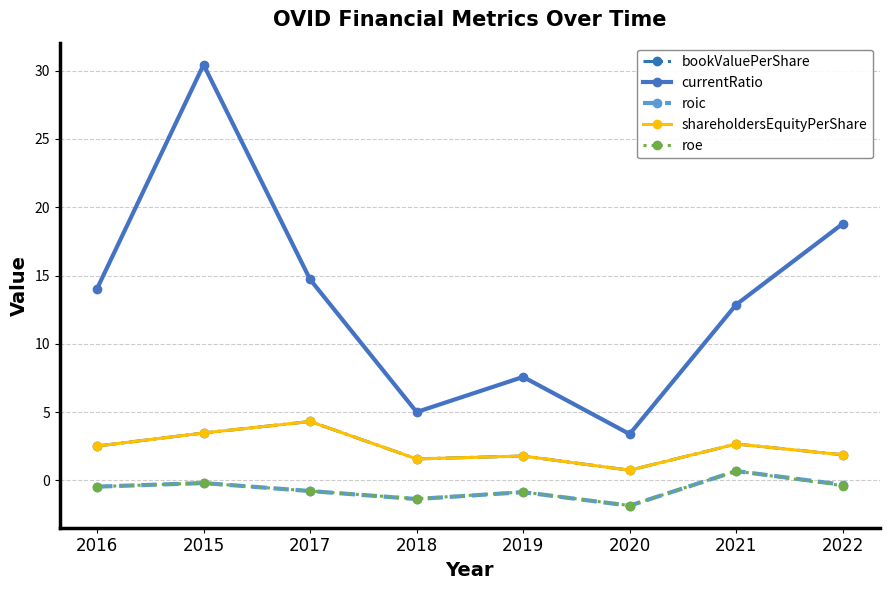

Is this an area chart (filled region under the line)?

No